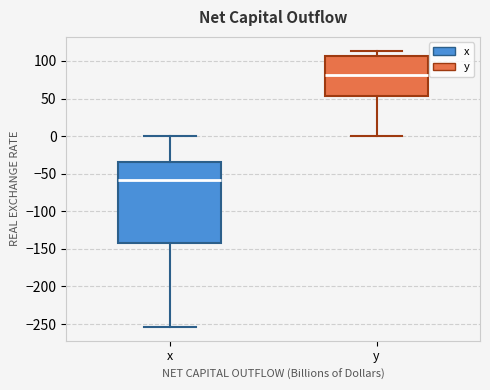

Reading left to right, read every box against the y-axis: the position of its median line, the range the box covers, and the ends of its whiskers. The values are not printed on the chart, so give them approximately, as read against the axis.

x: median -60, box -145 to -35, whiskers -255 to 0
y: median 80, box 55 to 105, whiskers 0 to 115